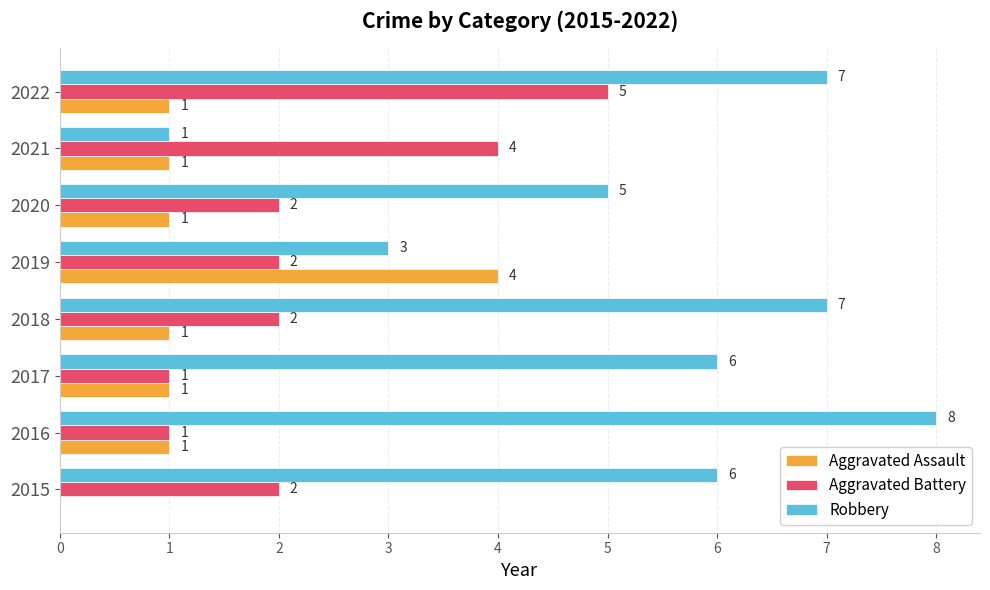

Count the number of data series in this chart.

3